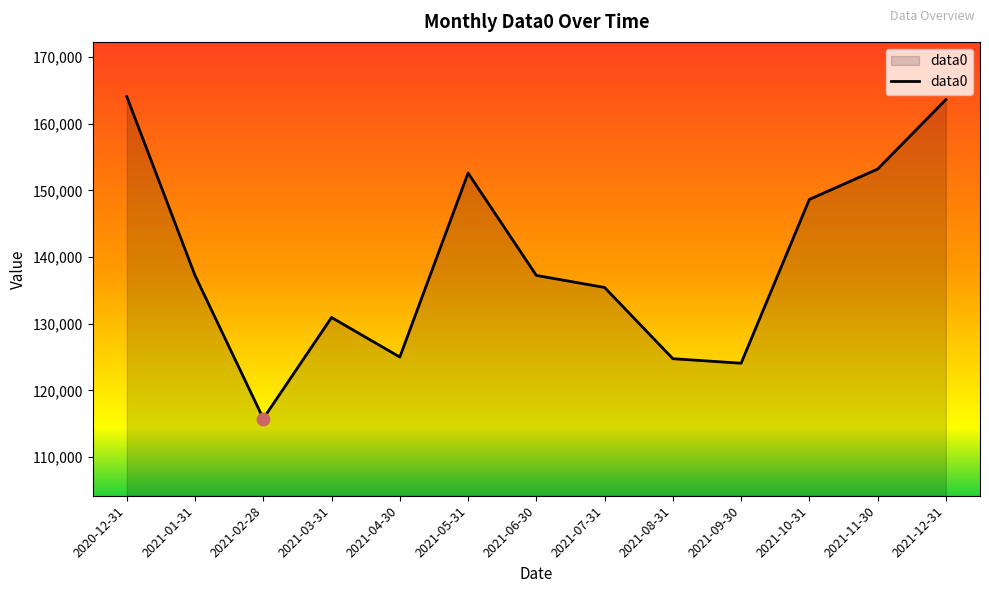

What is the change in value from 2021-04-30 to 2021-11-30?

+28198